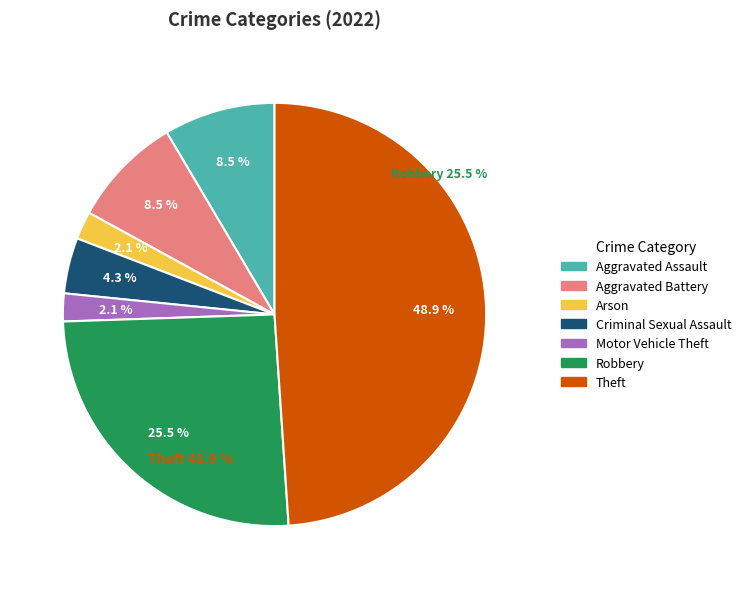

True or false: Robbery accounts for 37% of the total.

False